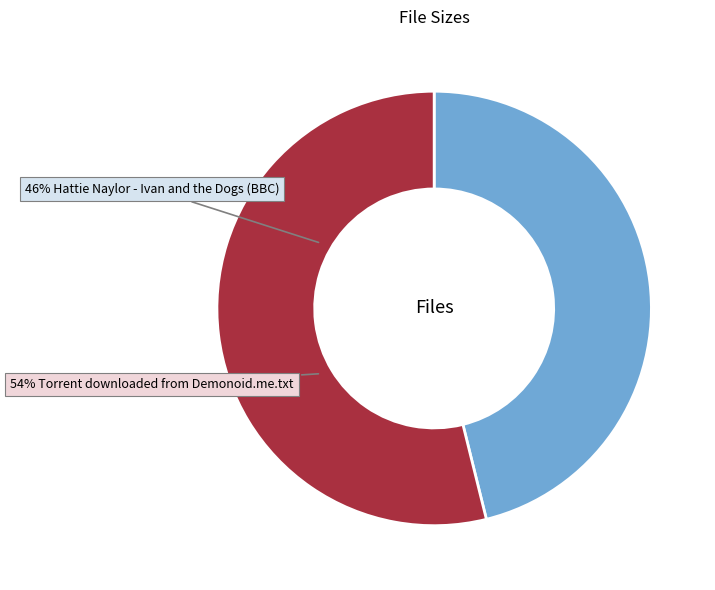

What is the change in value from Hattie Naylor - Ivan and the Dogs (BBC) to Torrent downloaded from Demonoid.me.txt?

+6.6